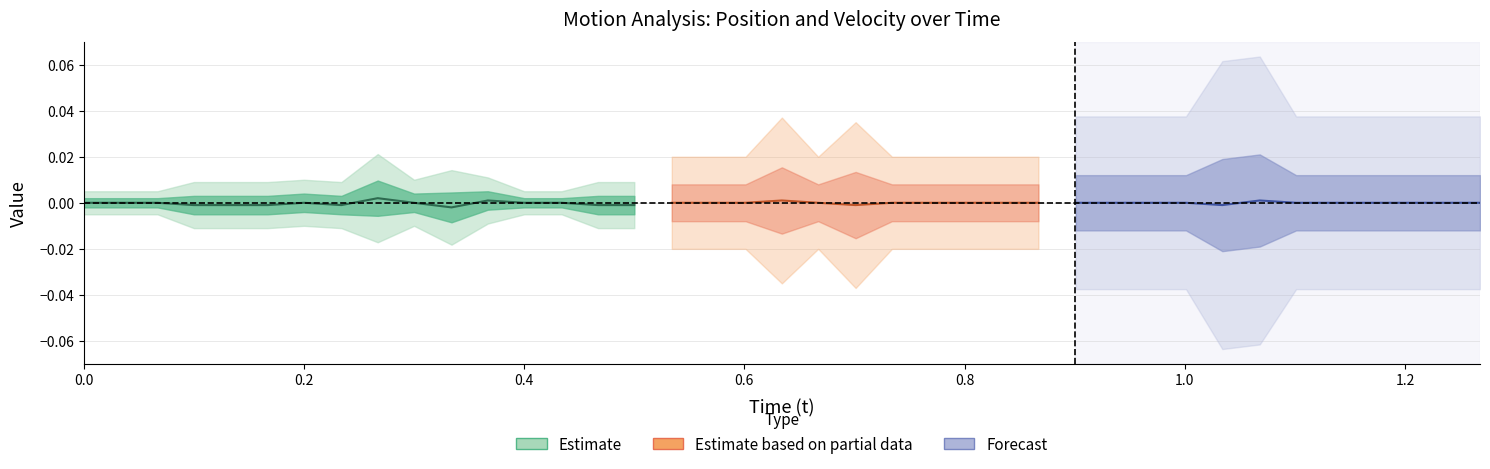

Does the chart display data point markers on the line(s)?

No